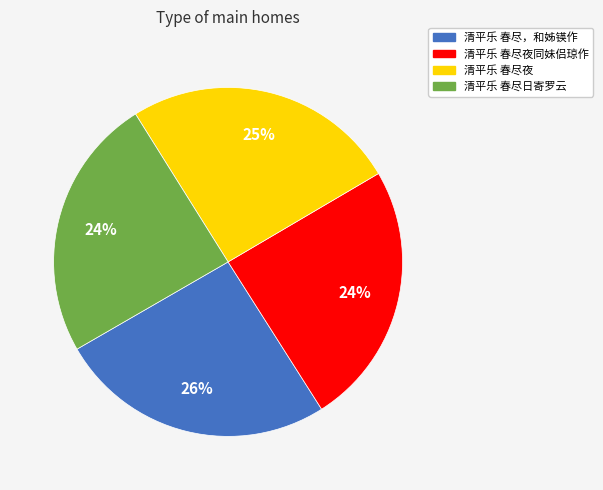

To the nearest percent, what is the average slice percentage?

25%